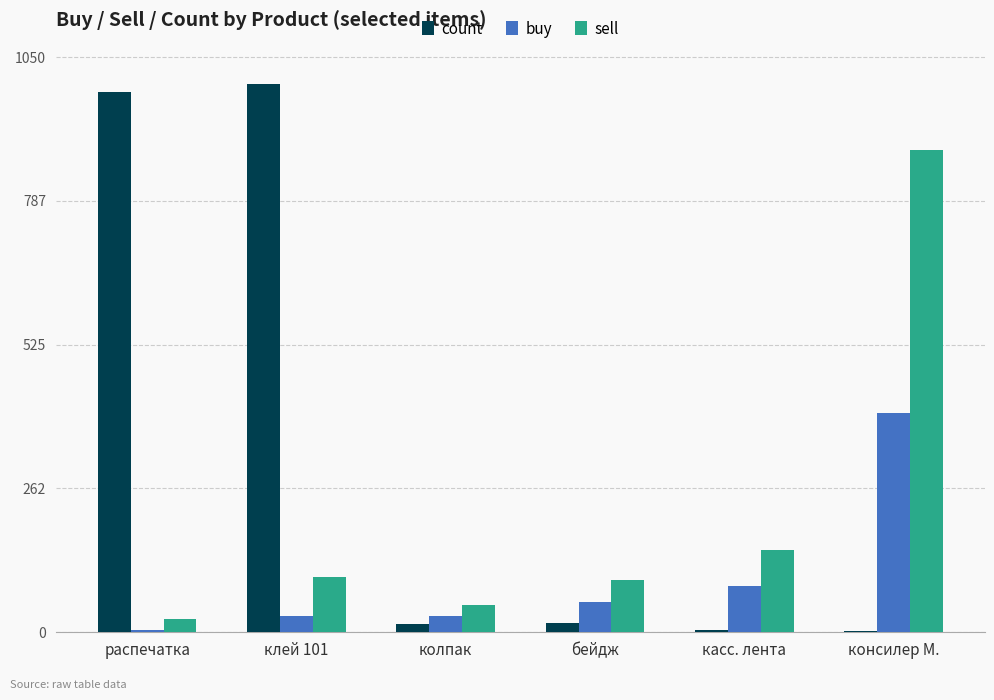

What is the highest value of the buy series?

400